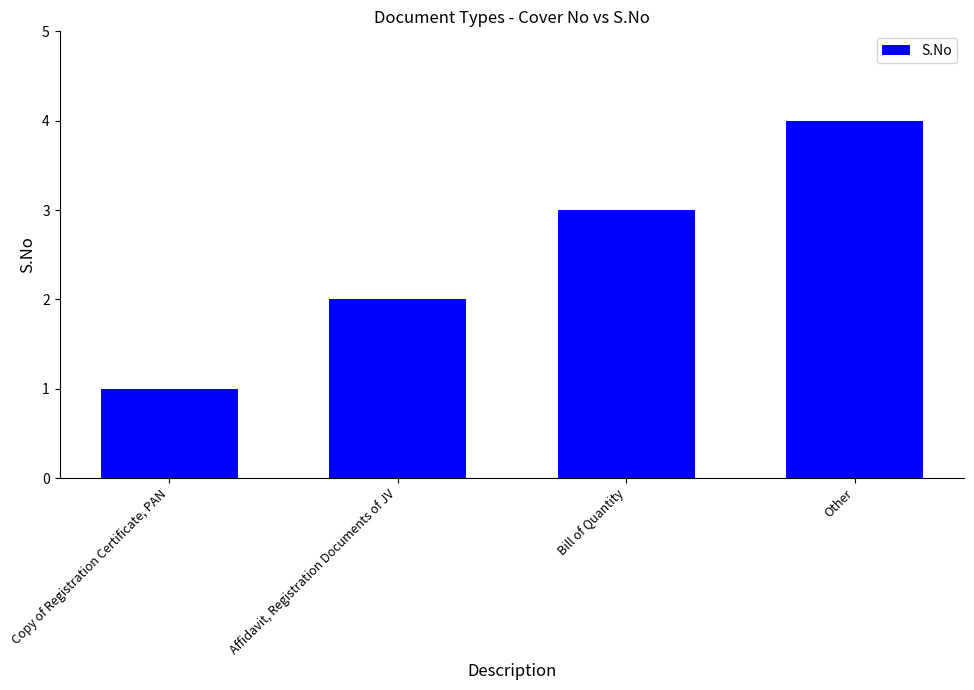

What is the smallest value displayed?

1